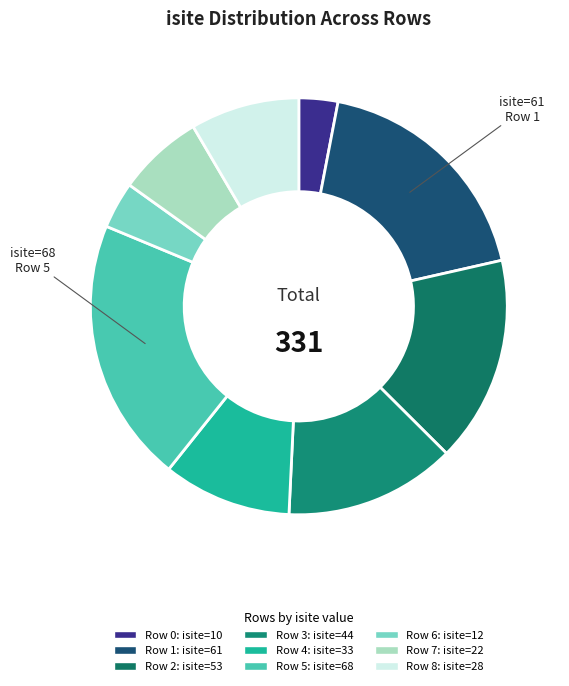

Count the number of slices in the pie.

9